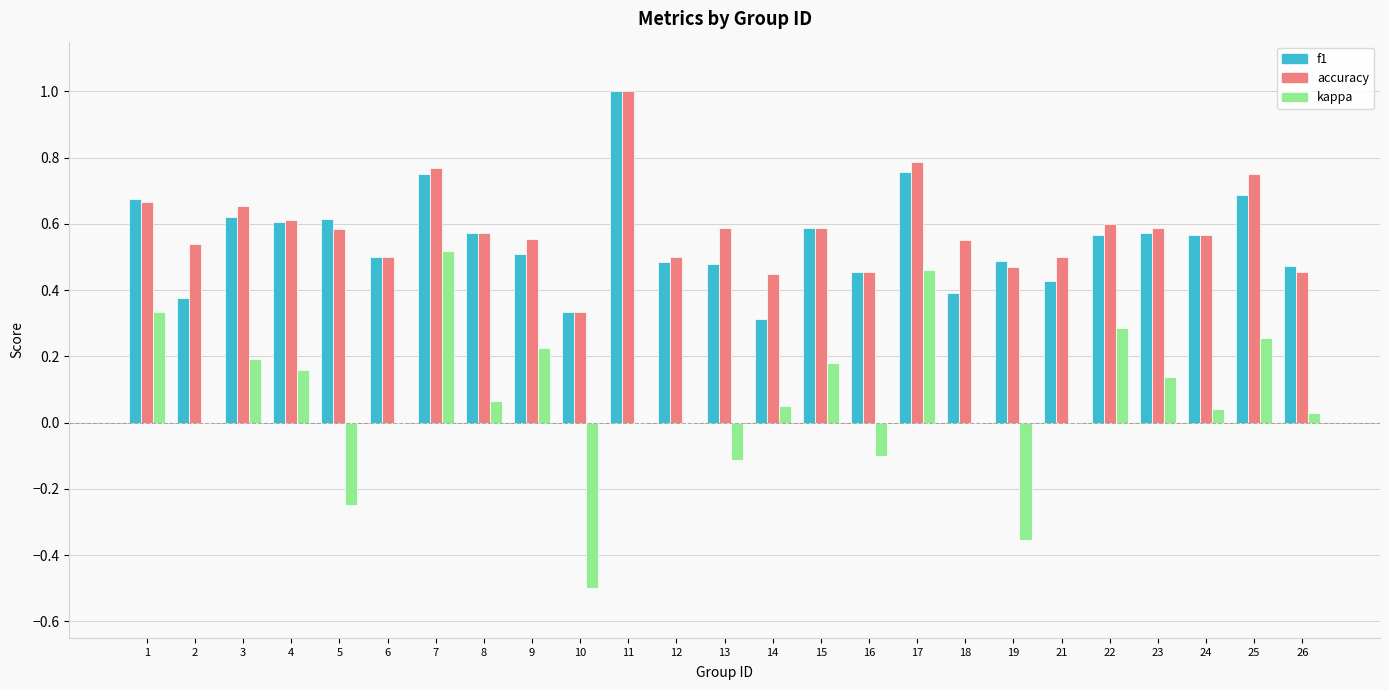

Is it true that f1 equals 0.7 at 12?

False